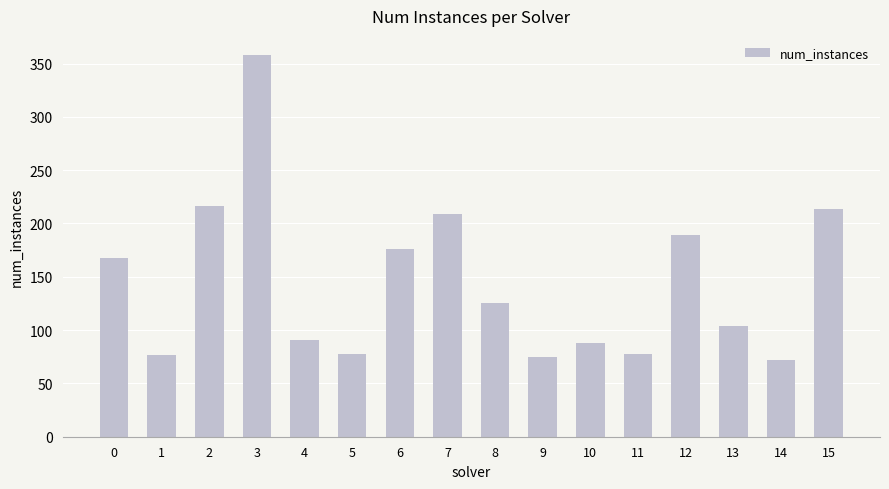

The chart shows a value of 35 at 11. True or false?

False